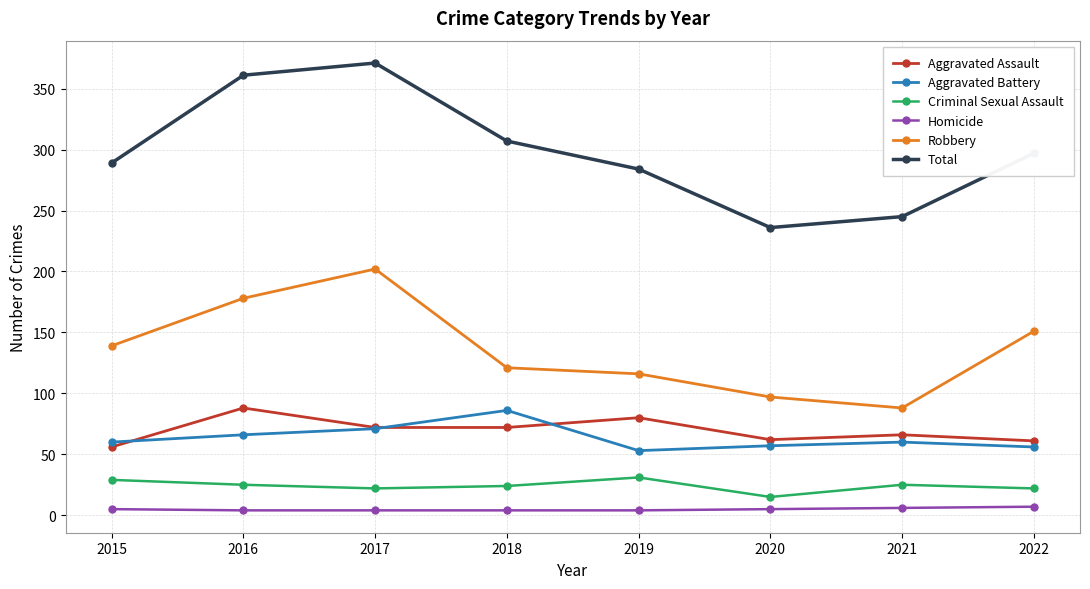

Count the number of data series in this chart.

6